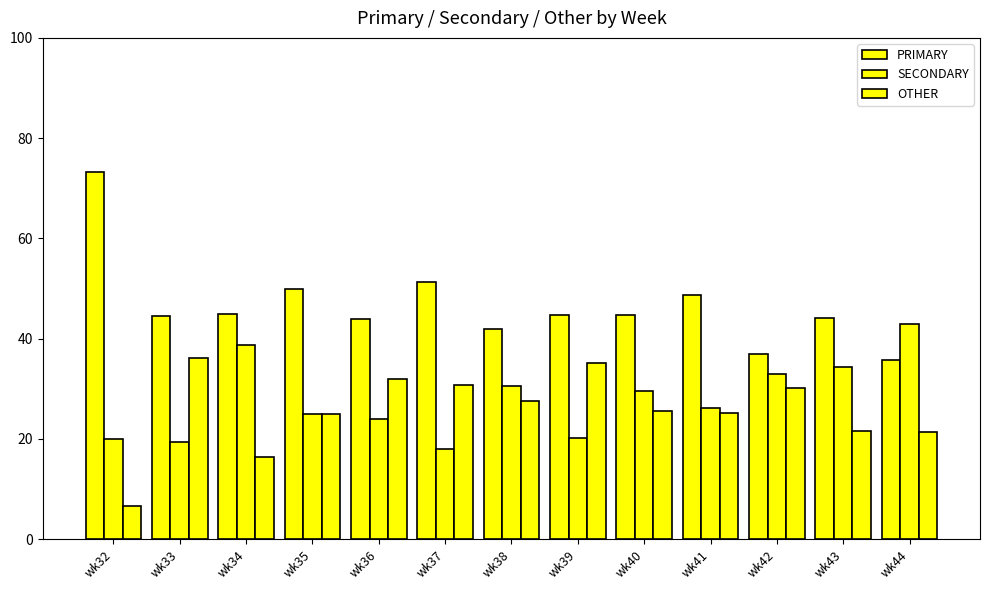

At which category is the sum across all series the highest?

wk41